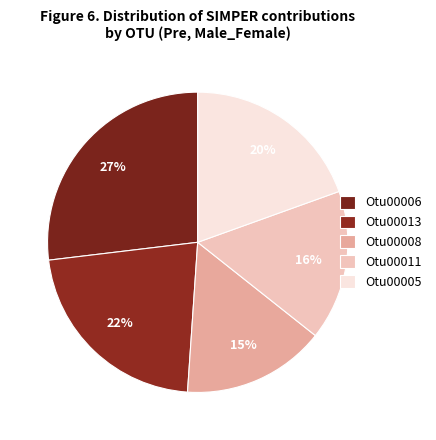

Is there a majority slice in this chart?

No